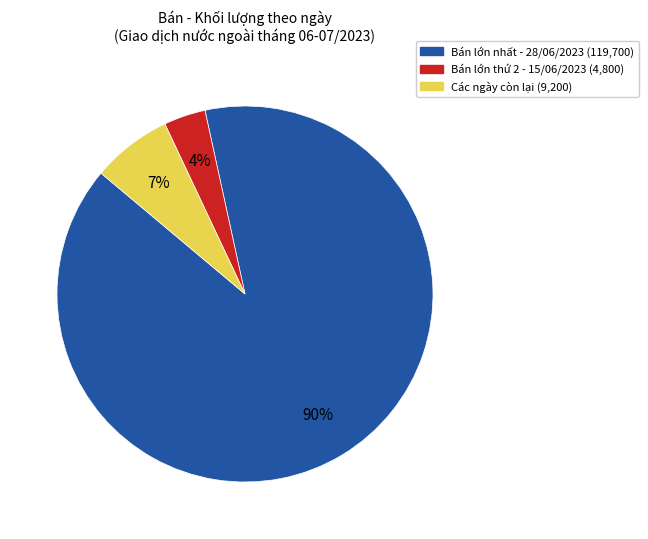

To the nearest percent, what is the average slice percentage?

33%